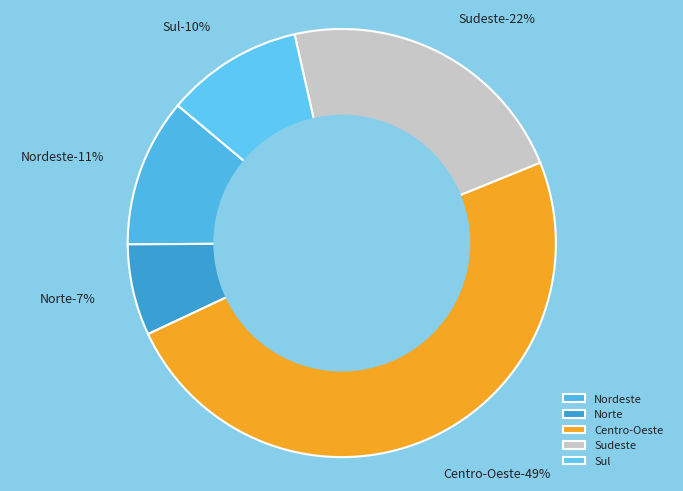

True or false: Norte accounts for 18% of the total.

False